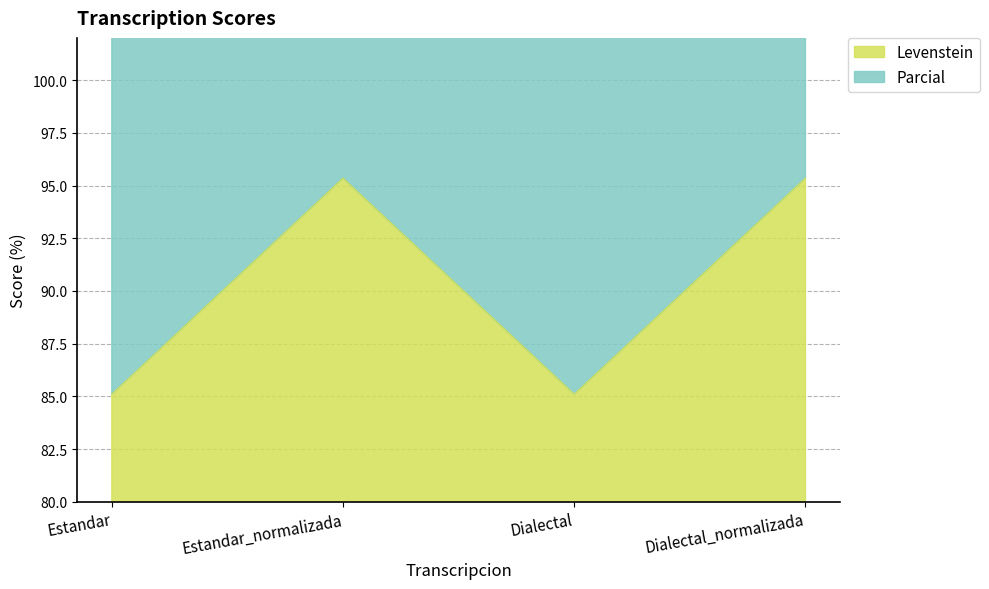

How many series are shown in this chart?

2